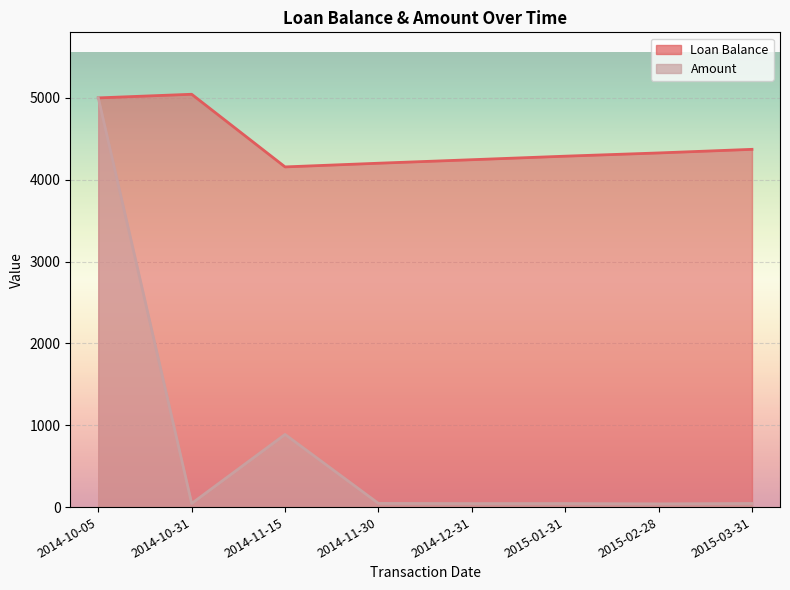

Where does the Amount series first go above 44?

2014-10-05